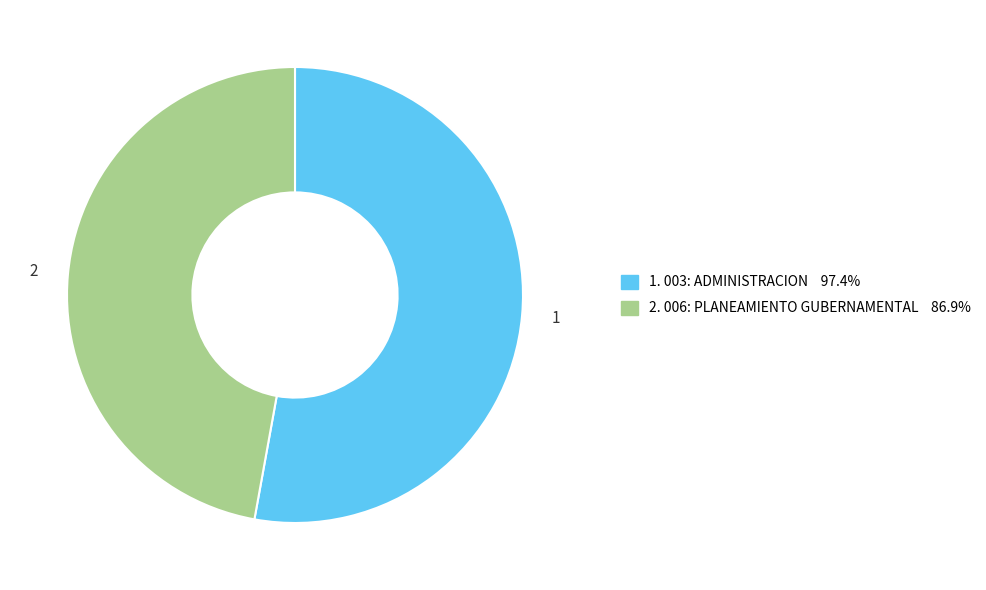

Is there a majority slice in this chart?

Yes